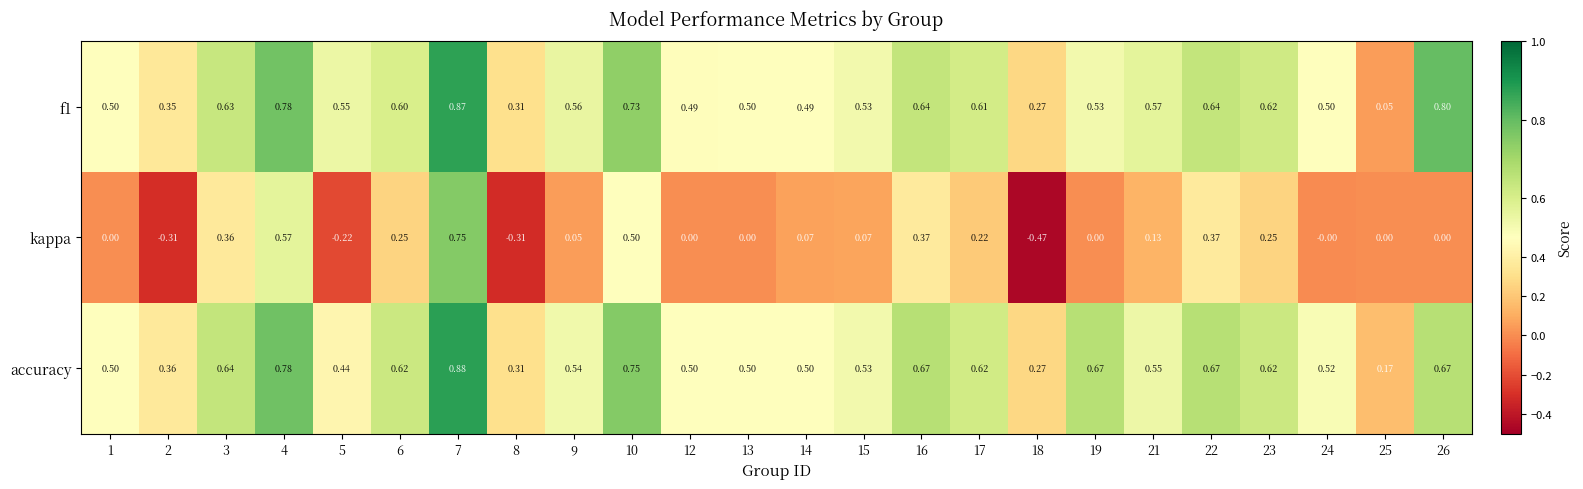

Which series has the widest spread of values?

kappa